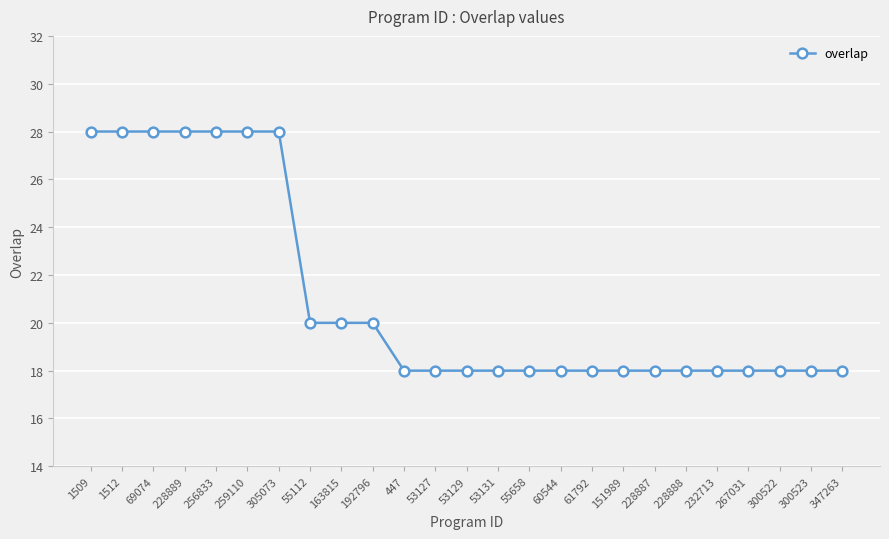

Does the chart have visible grid lines?

Yes